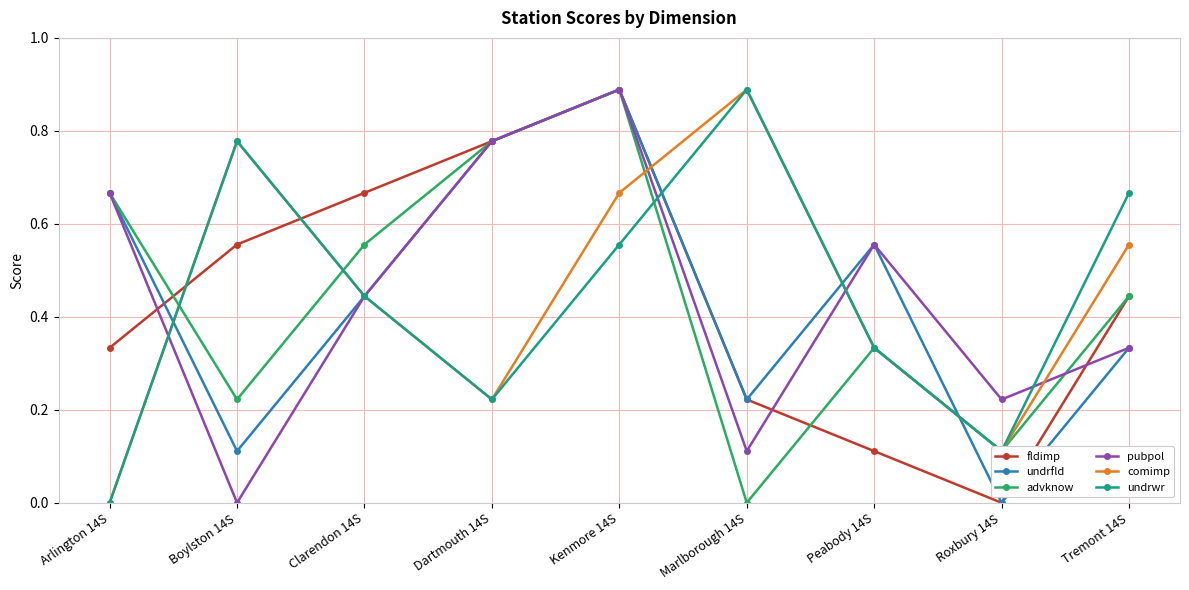

List the labels in order of fldimp value, smallest first.

Roxbury 14S, Peabody 14S, Marlborough 14S, Arlington 14S, Tremont 14S, Boylston 14S, Clarendon 14S, Dartmouth 14S, Kenmore 14S